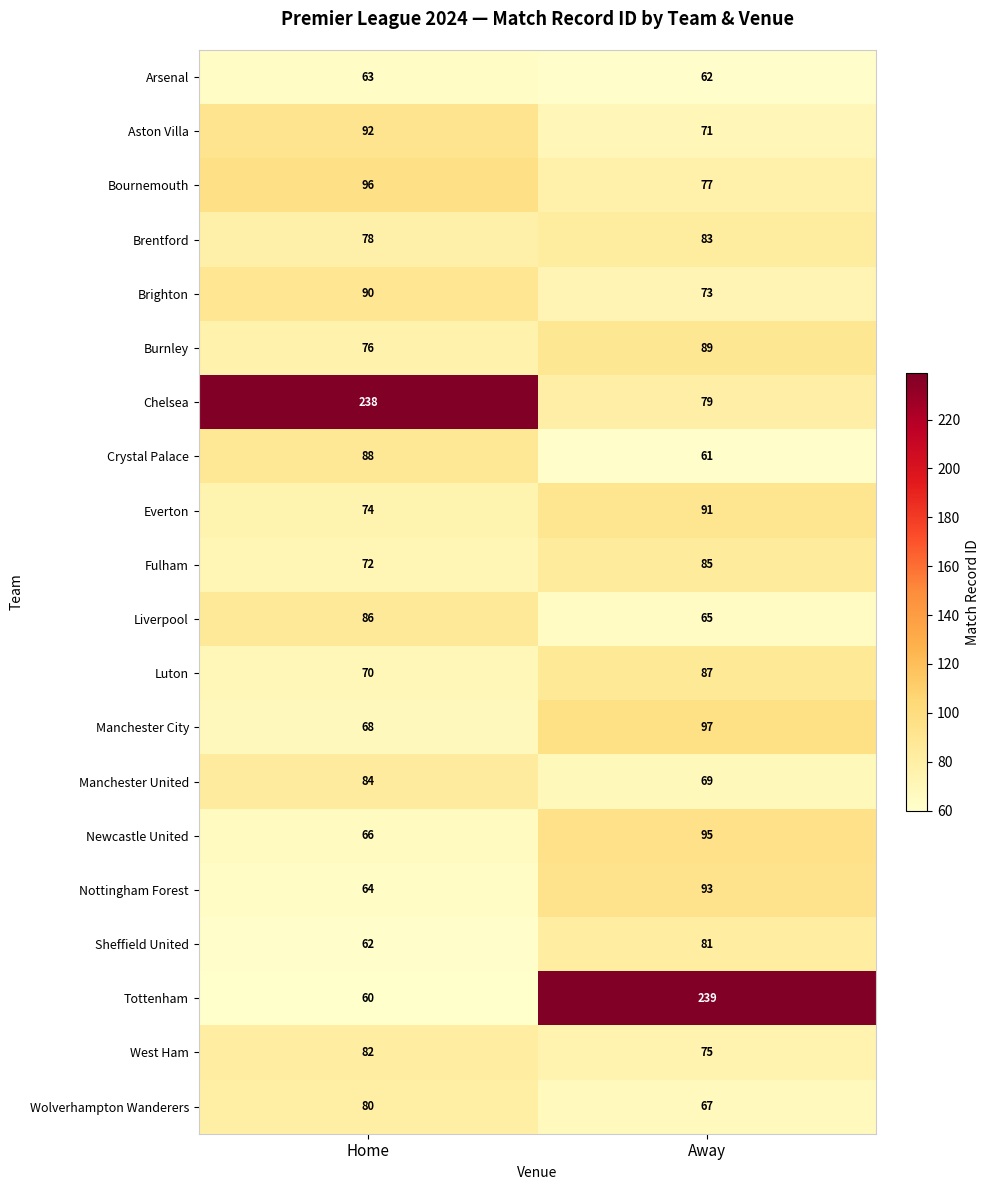

List the labels in order of Manchester United value, smallest first.

Away, Home